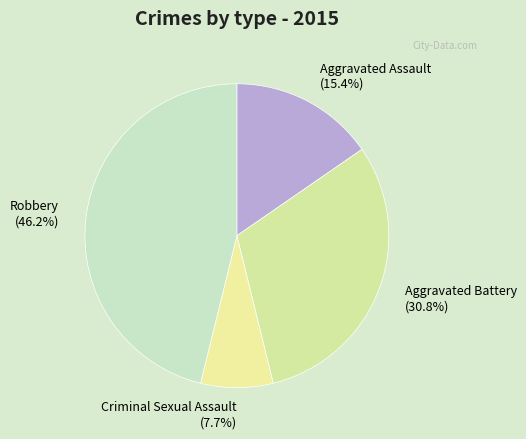

Is Aggravated Battery the majority of the pie?

No